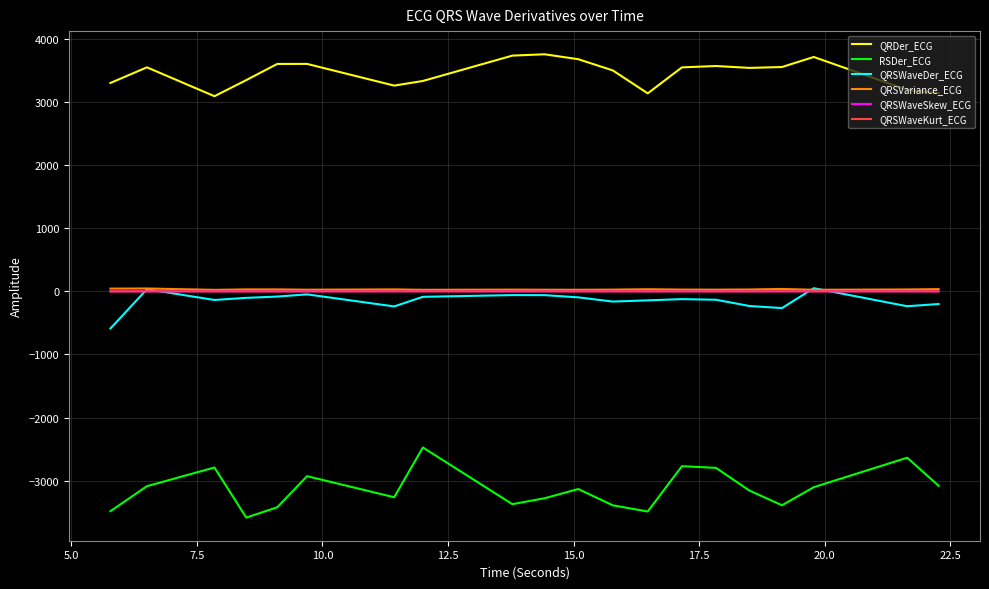

Which series has the widest spread of values?

RSDer_ECG